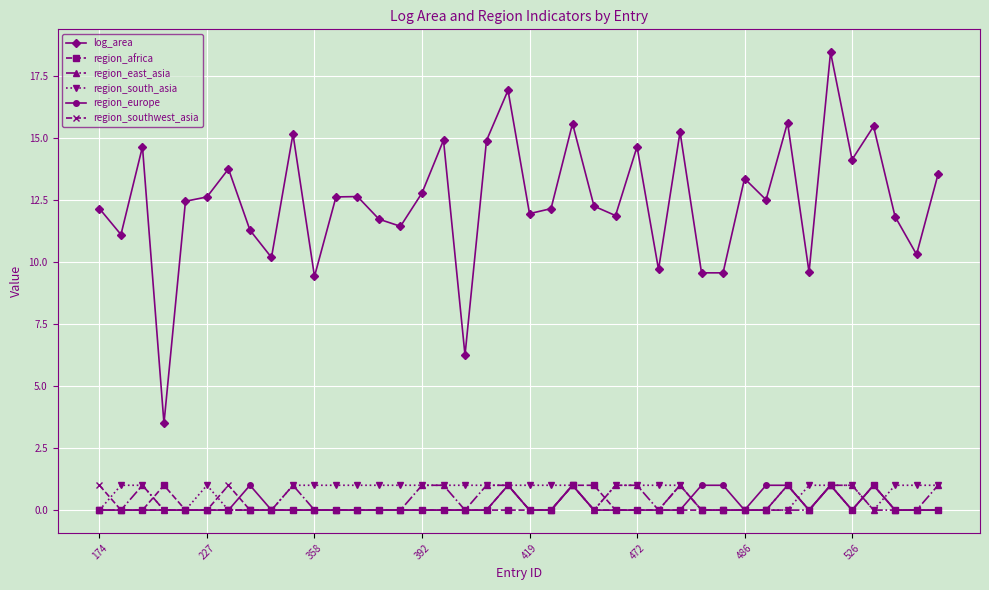

What is the value of the region_south_asia point at the 20th from the left?

1.0